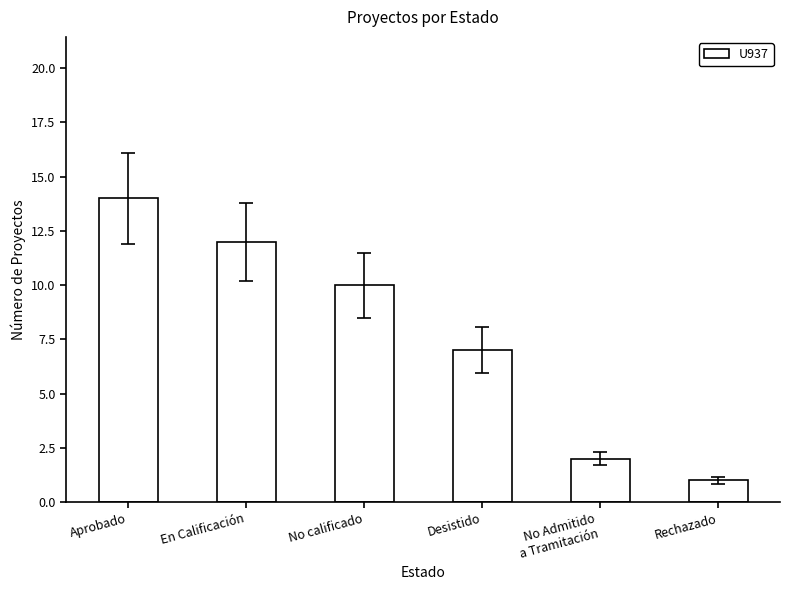

What is the sum of all values?

46